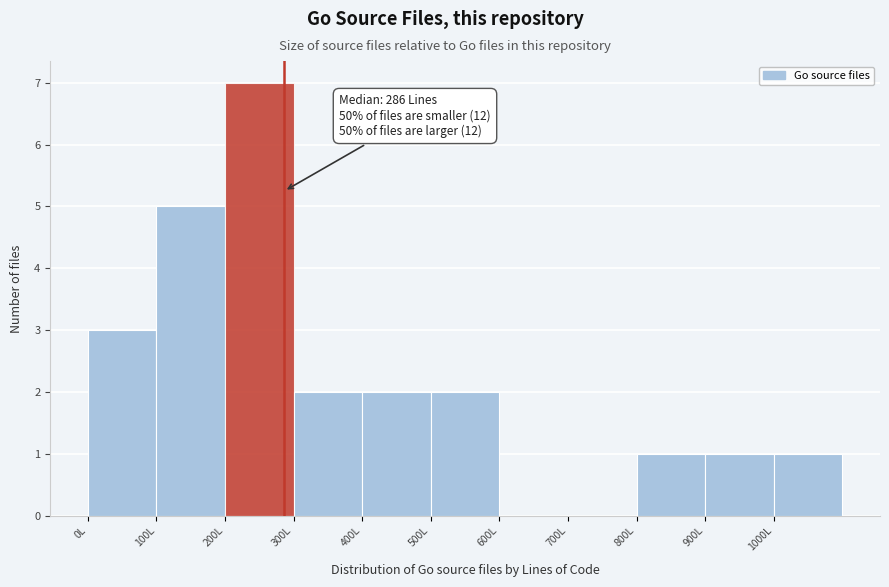

Which range on the x-axis has the tallest bar?

200 to 300